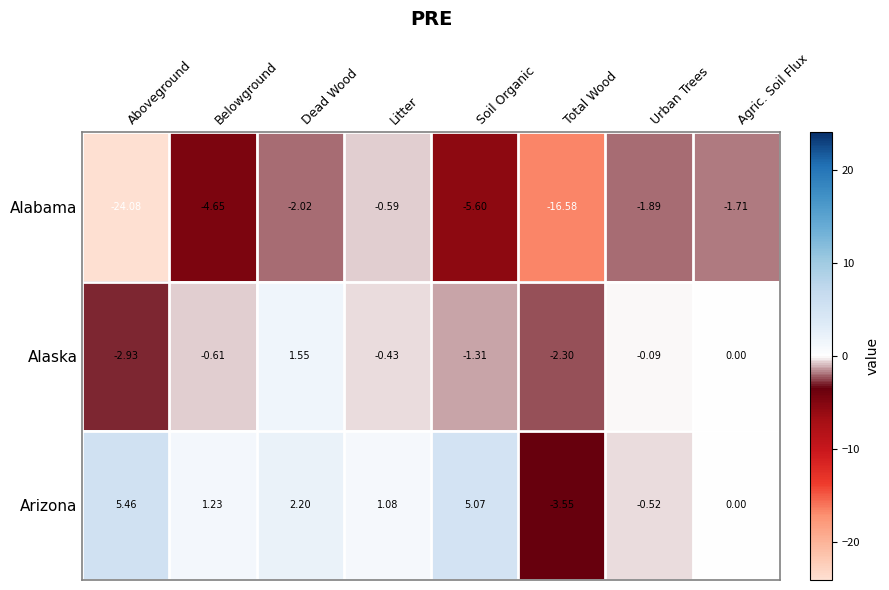

At how many categories does at least one series exceed 2?

3